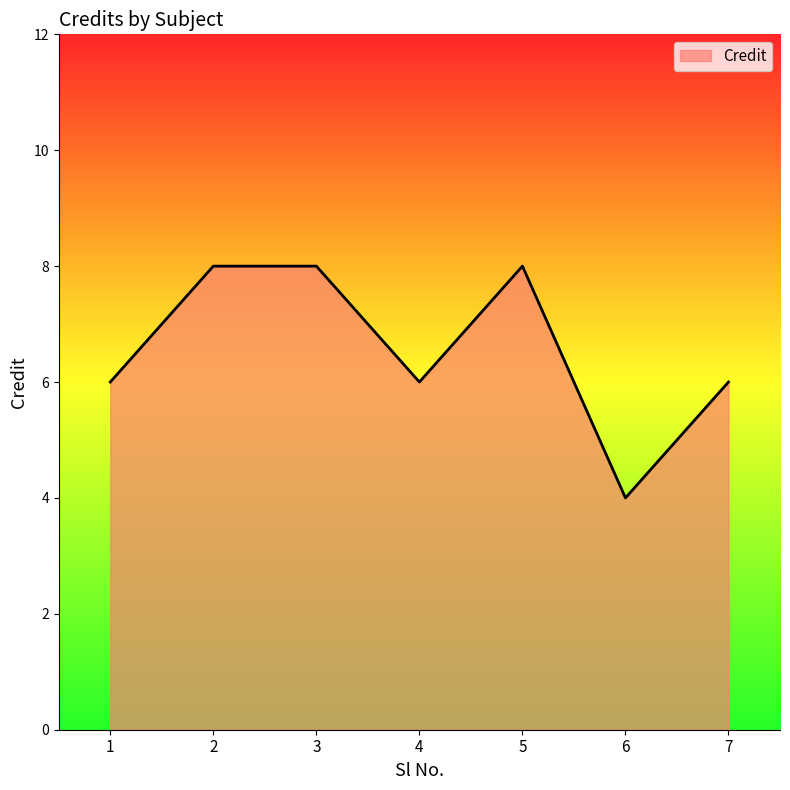

How many categories are shown in the chart?

7